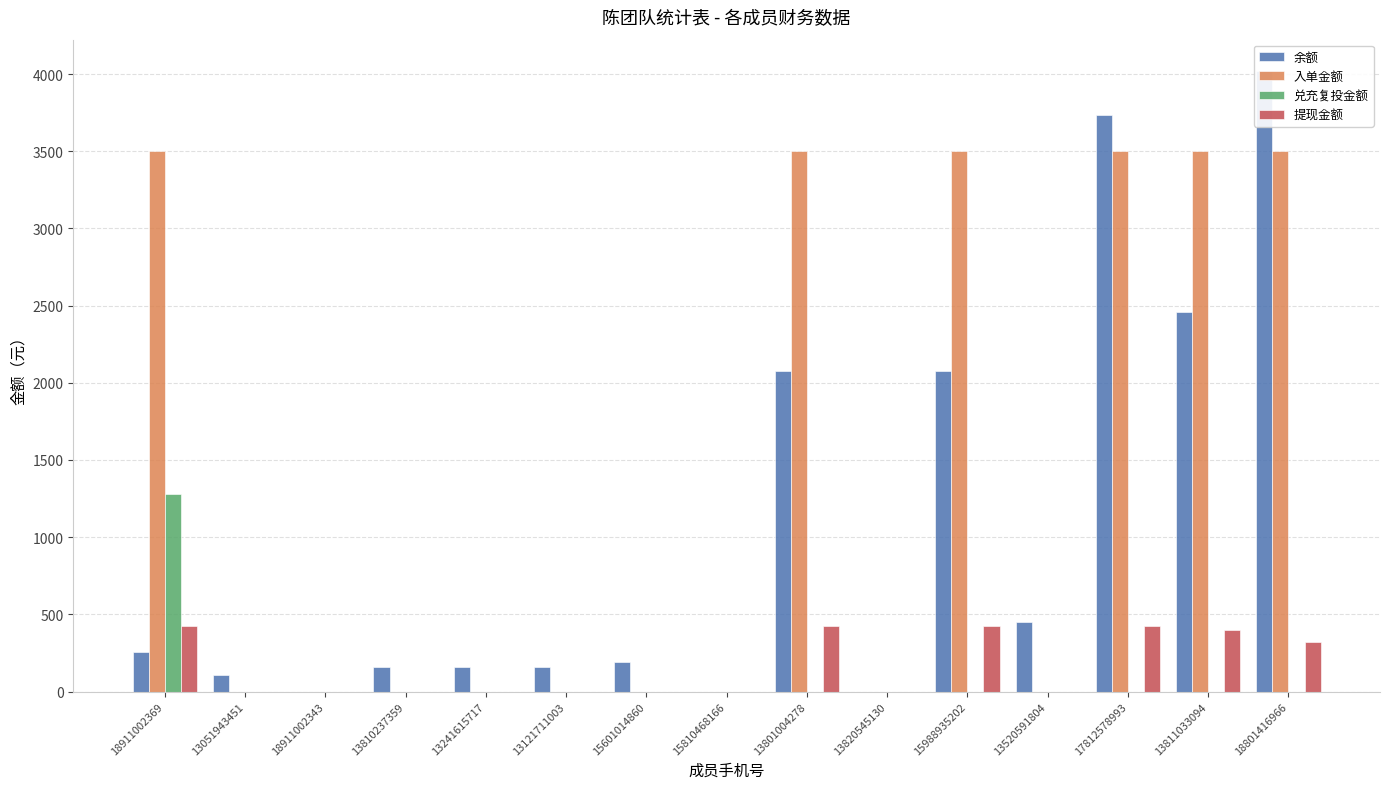

What is the difference between the 入单金额 values at 13121711003 and 15988935202?

3500.0